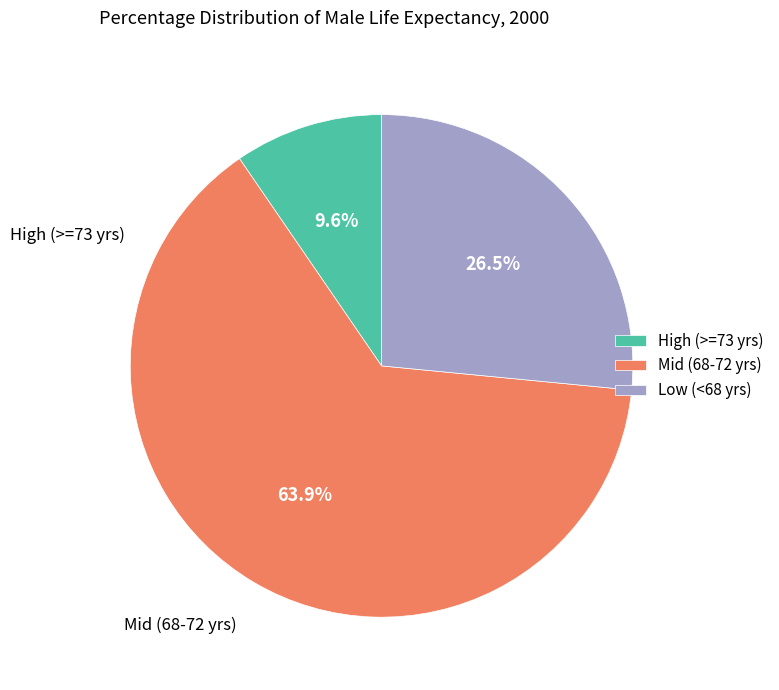

To the nearest percent, what is the difference between the largest and smallest slice percentages?

54%